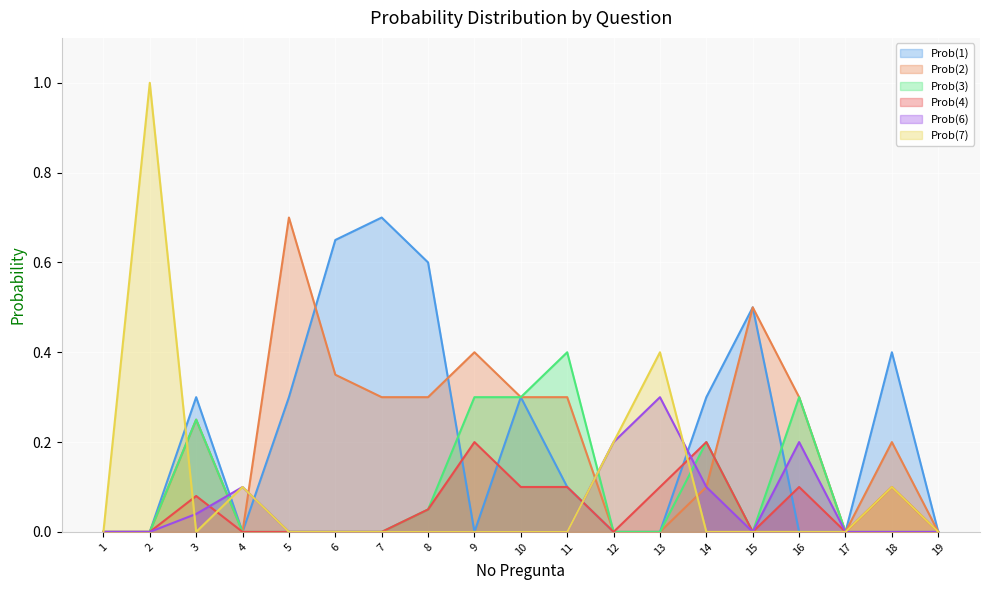

How many series are shown in this chart?

6